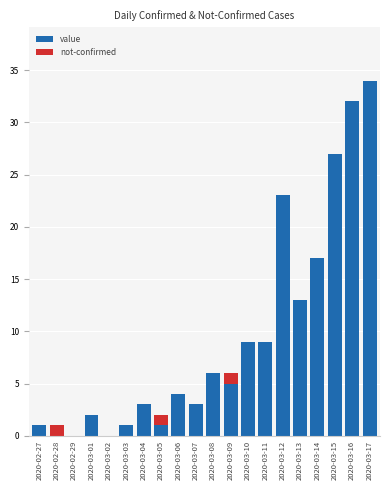

True or false: value has a value of 1 at 2020-03-09.

False